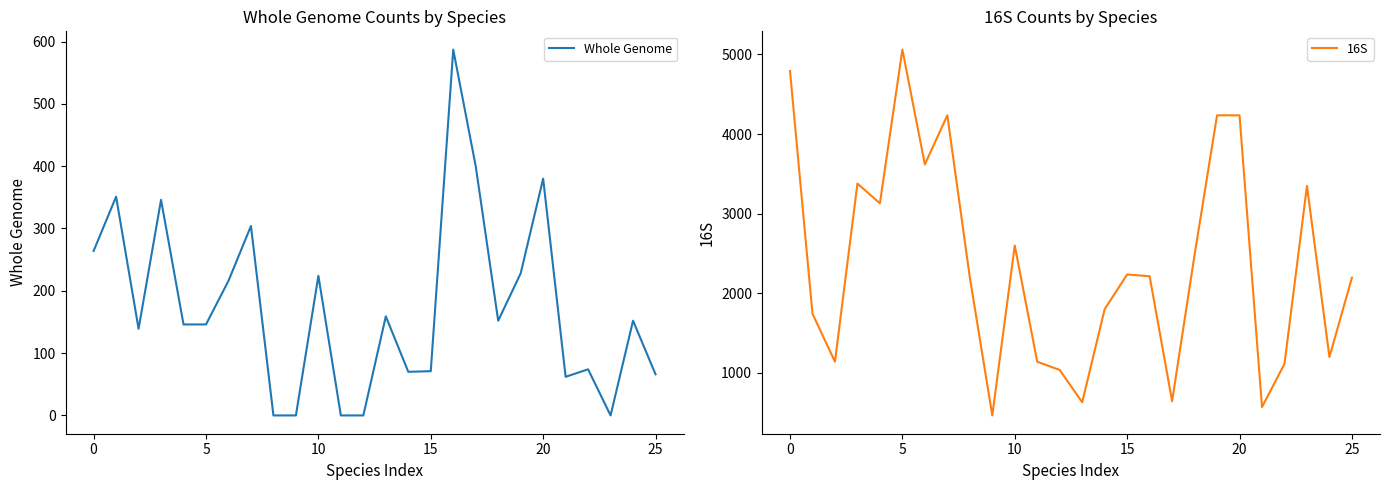

Is this an area chart (filled region under the line)?

No